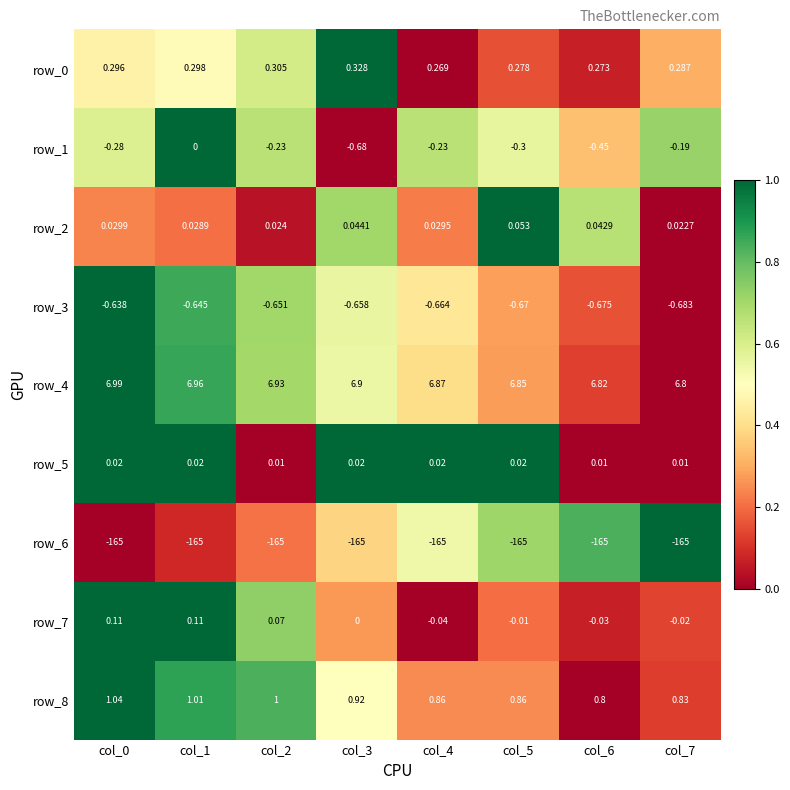

Which series has the largest total across all categories?

row_4